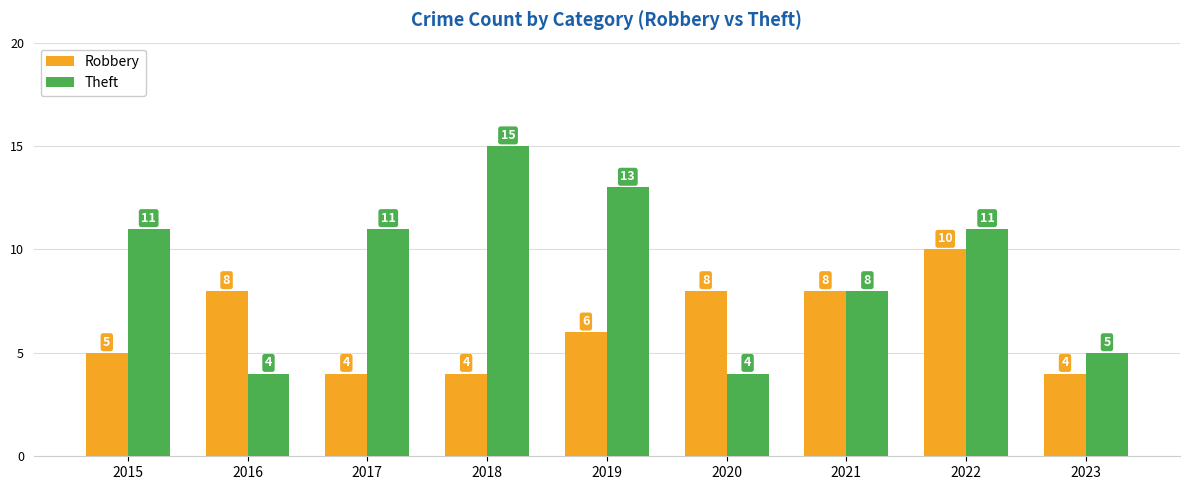

Reading right to left, transcribe all the data shown in this chart.

Robbery: 4	10	8	8	6	4	4	8	5
Theft: 5	11	8	4	13	15	11	4	11